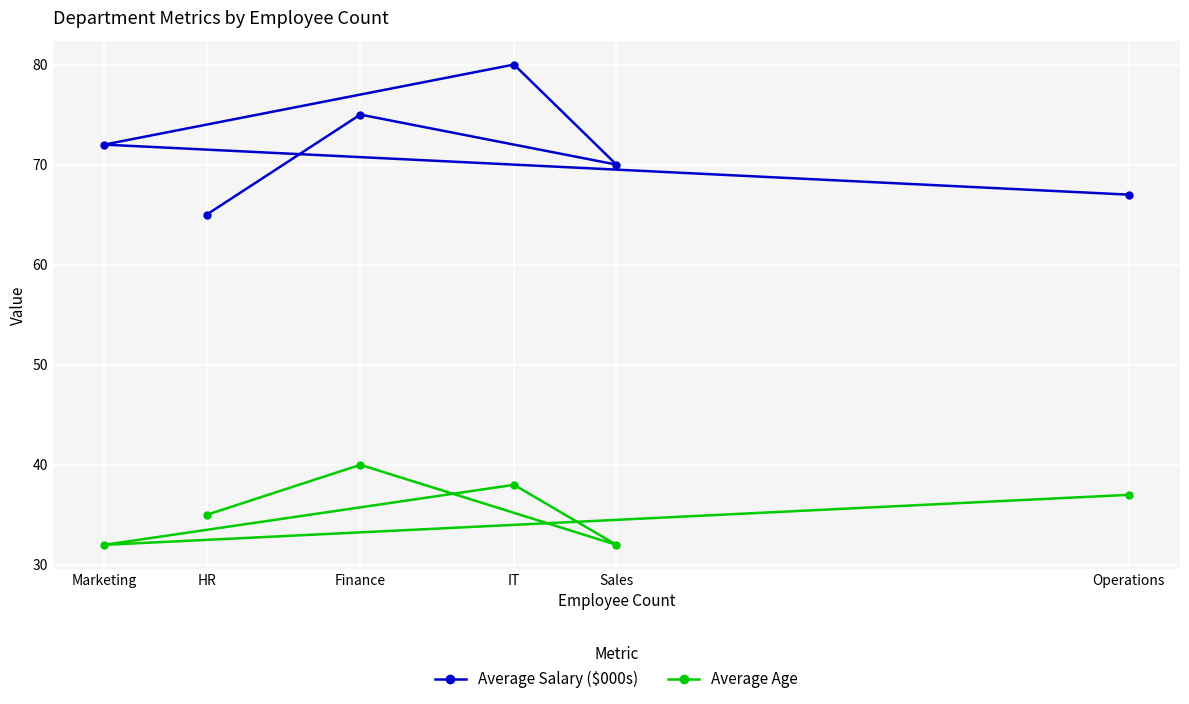

What is the smallest value displayed?

32